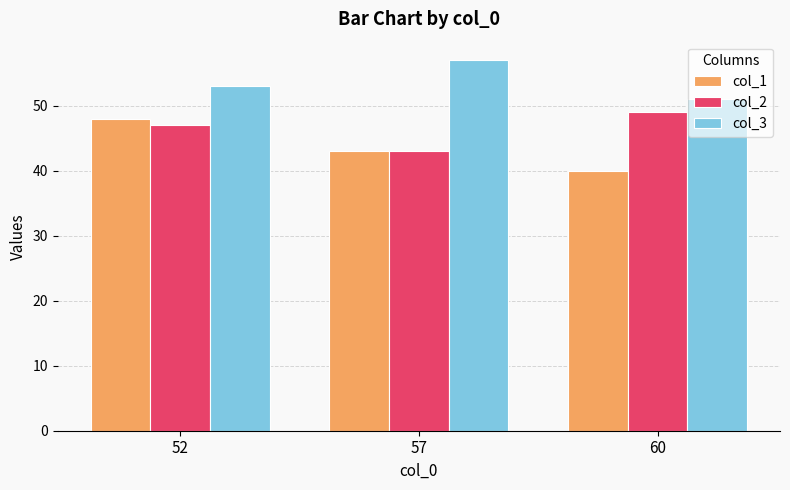

How many bars are there in each group?

3